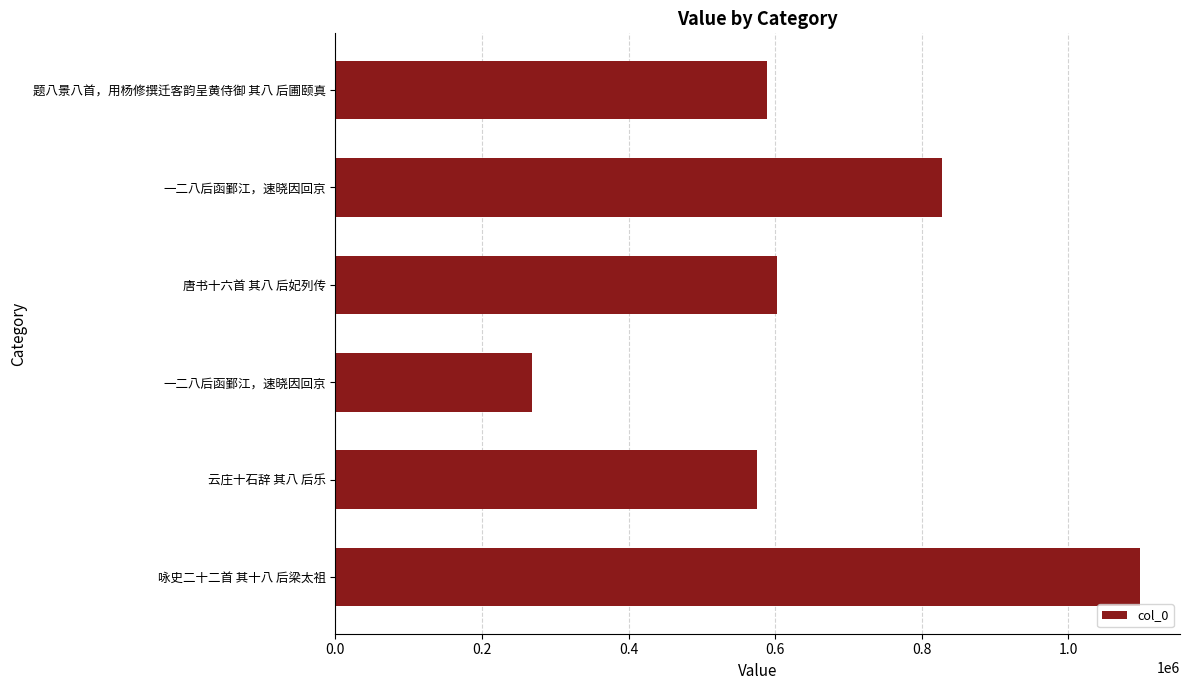

How many categories are shown in the chart?

6